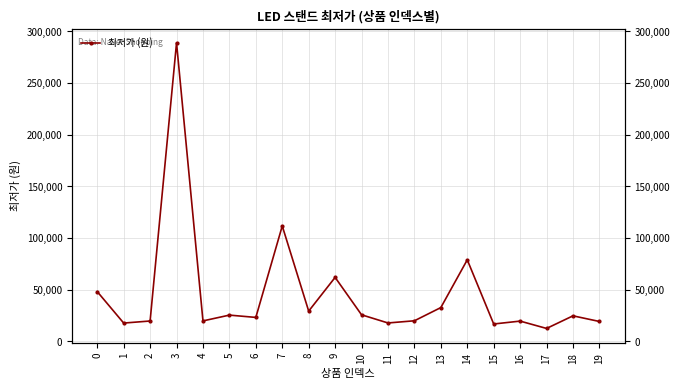

Which has a higher value, 9 or 12?

9